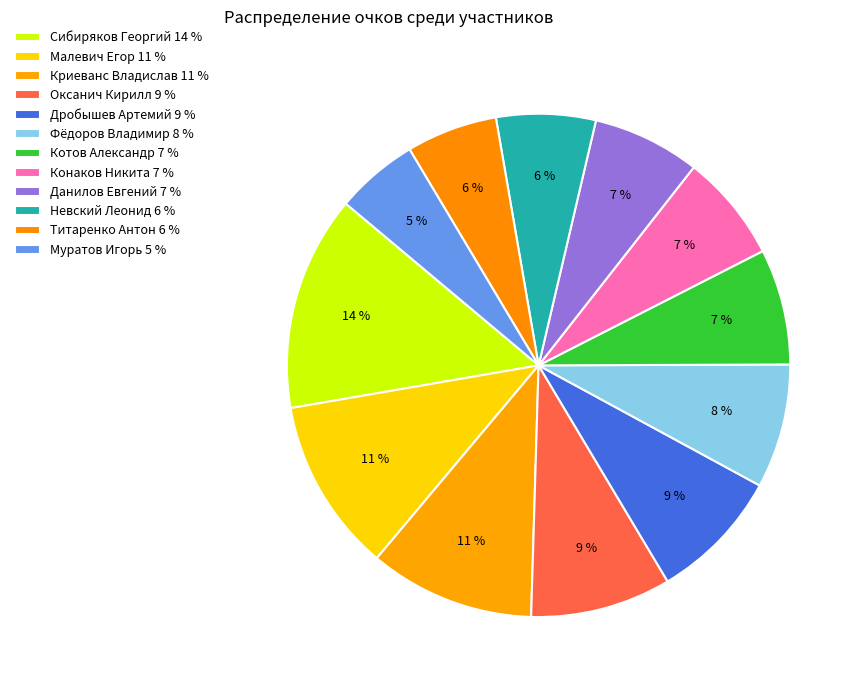

The Оксанич Кирилл slice represents 18% of the pie. True or false?

False